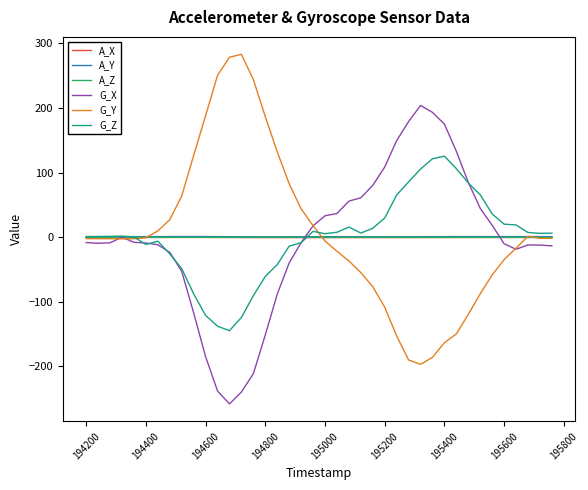

How many lines are shown in the chart?

6